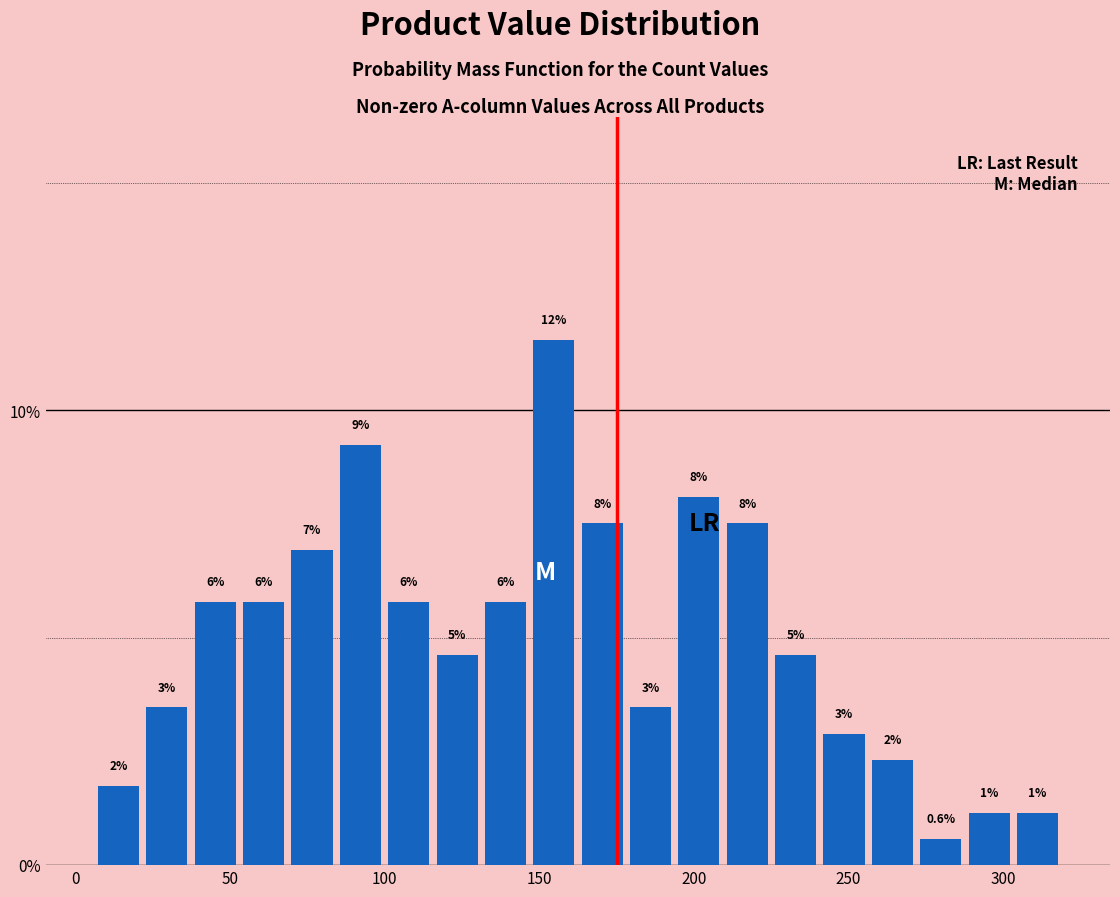

Read against the x-axis, roughly where is the centre of the tallest bar?

155